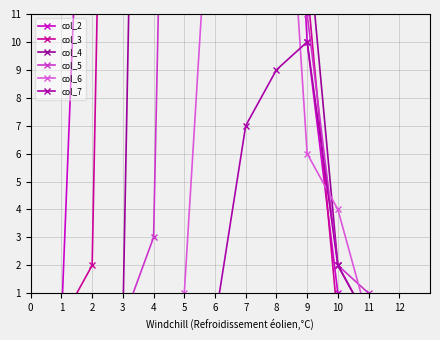

True or false: col_2 has more than 2 interior local peaks.

False